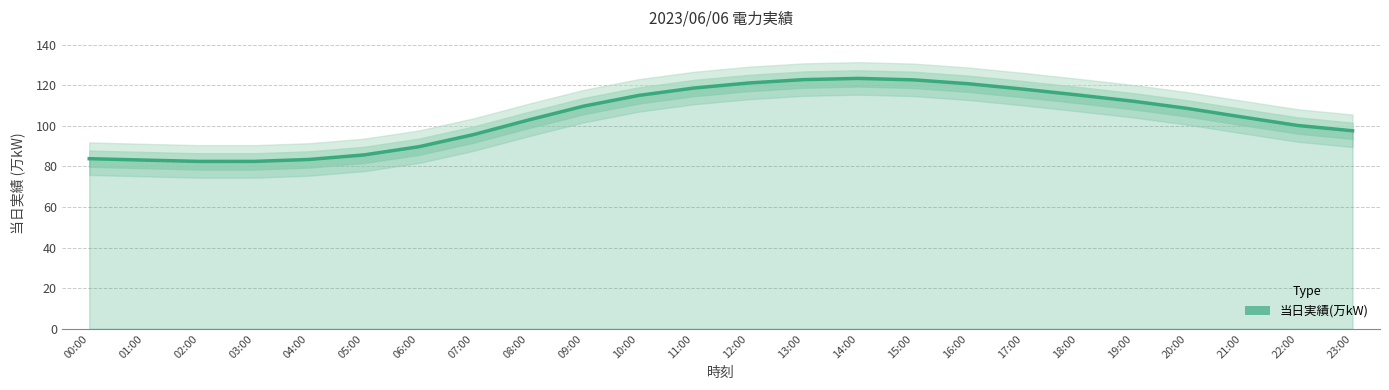

Rank the categories by value from highest to lowest.

14:00, 13:00, 15:00, 12:00, 16:00, 11:00, 17:00, 18:00, 10:00, 19:00, 09:00, 20:00, 21:00, 08:00, 22:00, 23:00, 07:00, 06:00, 05:00, 00:00, 04:00, 01:00, 03:00, 02:00